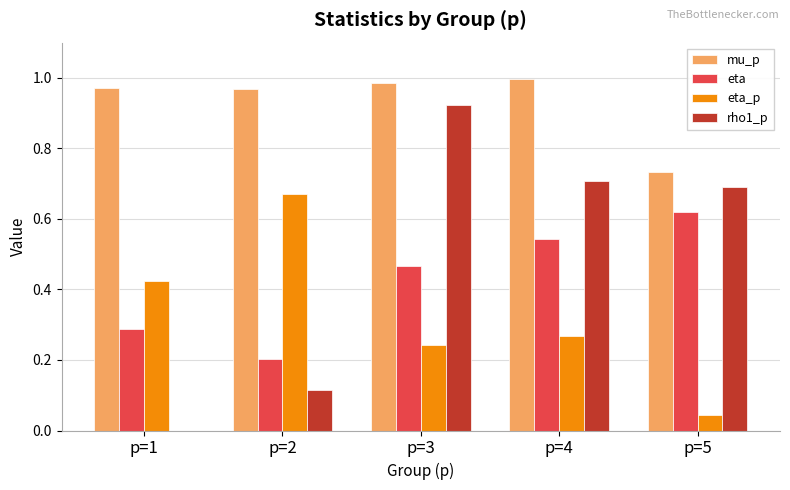

What is the sum of the eta values at p=4 and p=5?

1.2